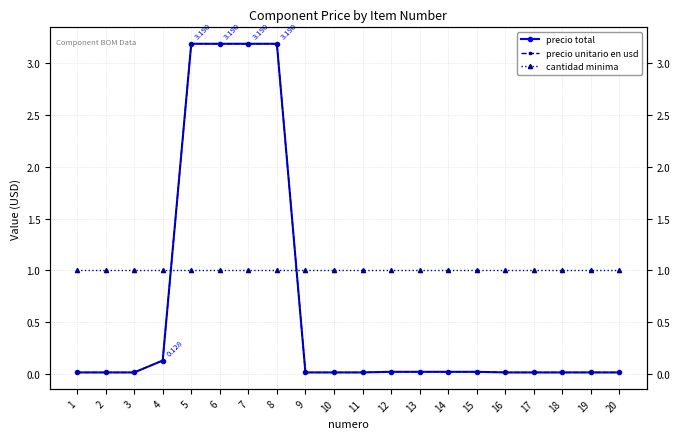

Rank the series by their maximum value, from lowest to highest.

cantidad minima, precio total, precio unitario en usd